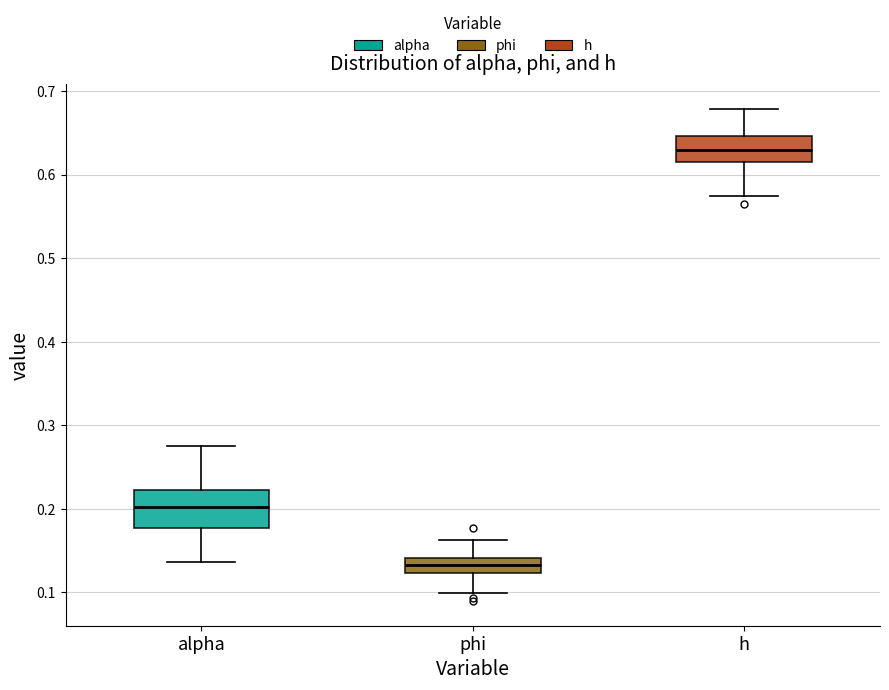

Which box is the tallest, from its lower edge to its upper edge?

alpha